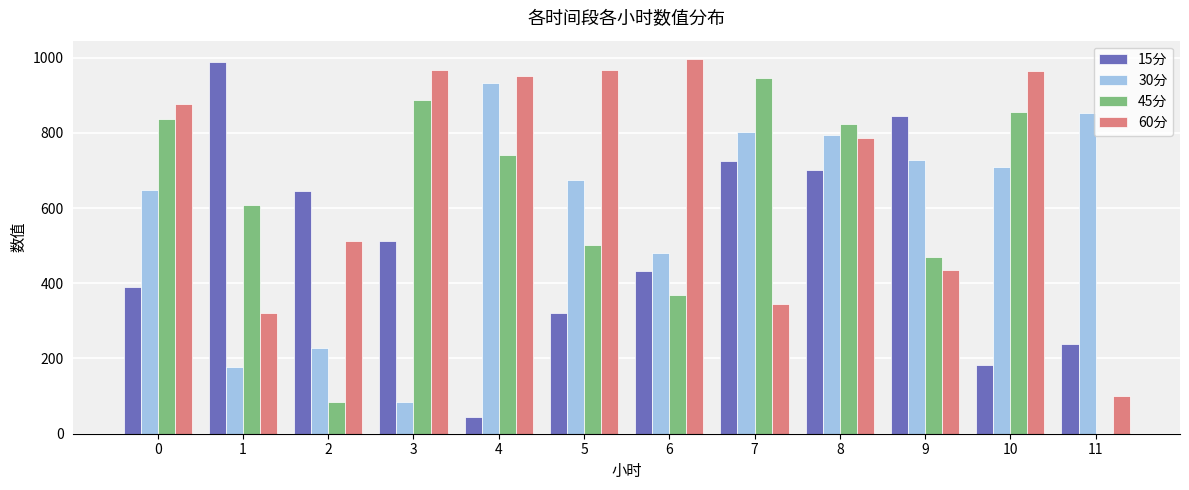

Read the 15分 value at 7.

724.3